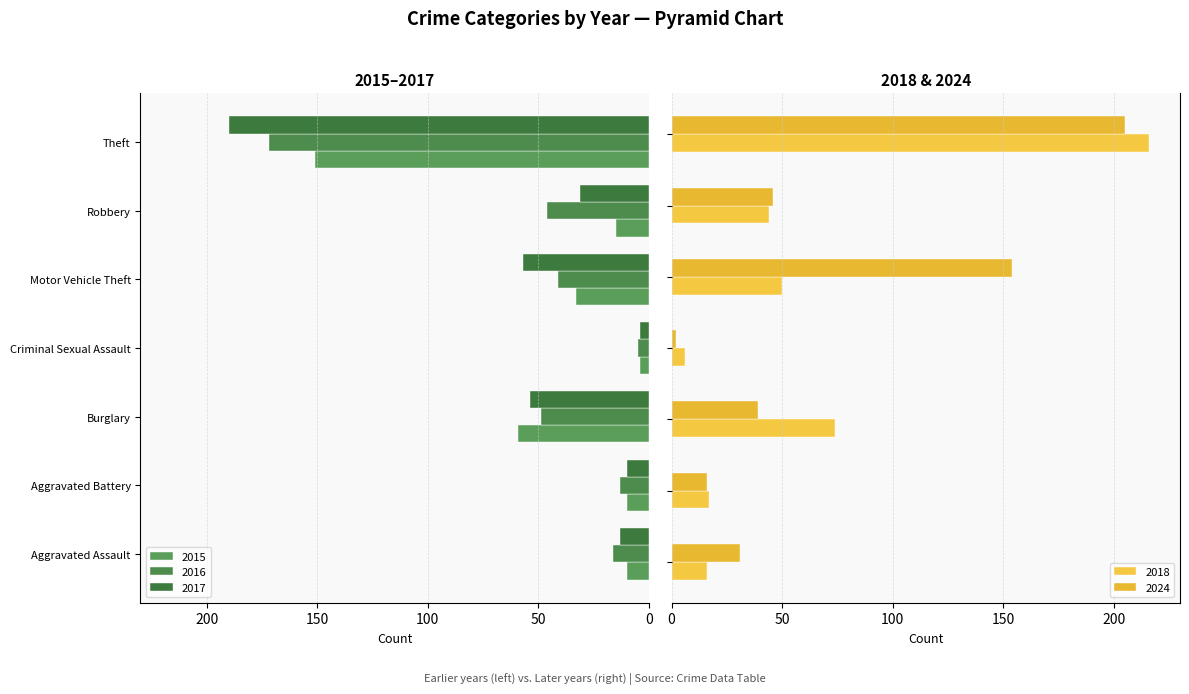

Reading left to right, list all the values displayed in this chart.

2015: Aggravated Assault=-10	Aggravated Battery=-10	Burglary=-59	Criminal Sexual Assault=-4	Motor Vehicle Theft=-33	Robbery=-15	Theft=-151
2016: Aggravated Assault=-16	Aggravated Battery=-13	Burglary=-49	Criminal Sexual Assault=-5	Motor Vehicle Theft=-41	Robbery=-46	Theft=-172
2017: Aggravated Assault=-13	Aggravated Battery=-10	Burglary=-54	Criminal Sexual Assault=-4	Motor Vehicle Theft=-57	Robbery=-31	Theft=-190
2018: Aggravated Assault=16	Aggravated Battery=17	Burglary=74	Criminal Sexual Assault=6	Motor Vehicle Theft=50	Robbery=44	Theft=216
2024: Aggravated Assault=31	Aggravated Battery=16	Burglary=39	Criminal Sexual Assault=2	Motor Vehicle Theft=154	Robbery=46	Theft=205